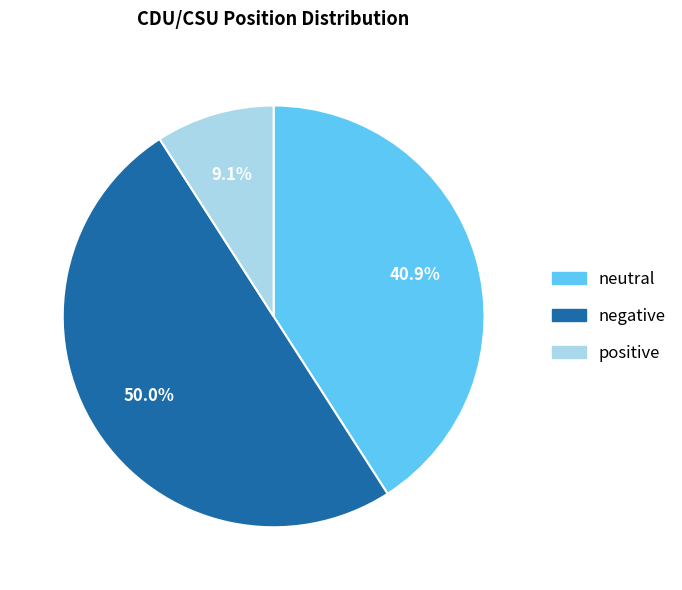

Is it true that positive is 9% of the pie?

True